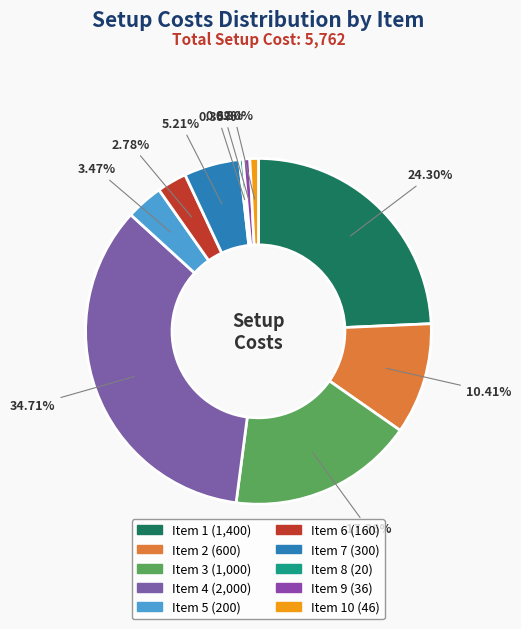

To the nearest percent, what is the average slice percentage?

10%